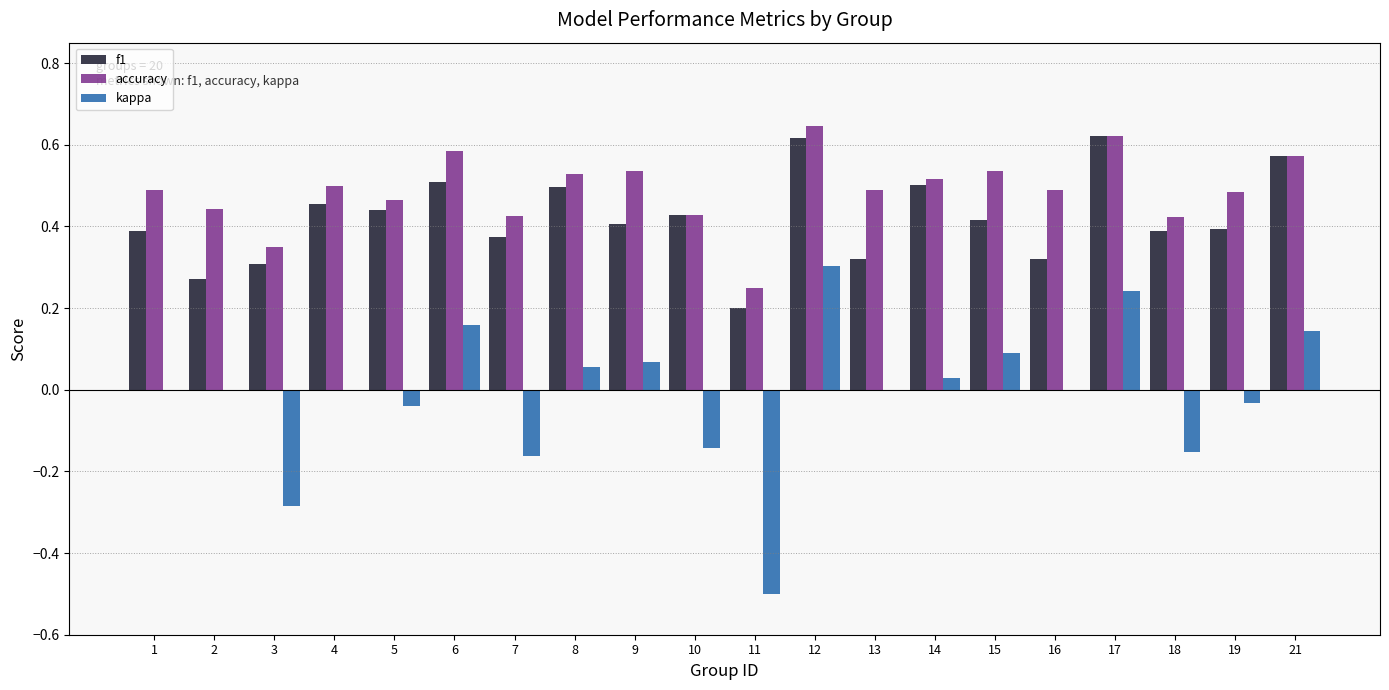

The value of f1 at 21 is 0.4. True or false?

False